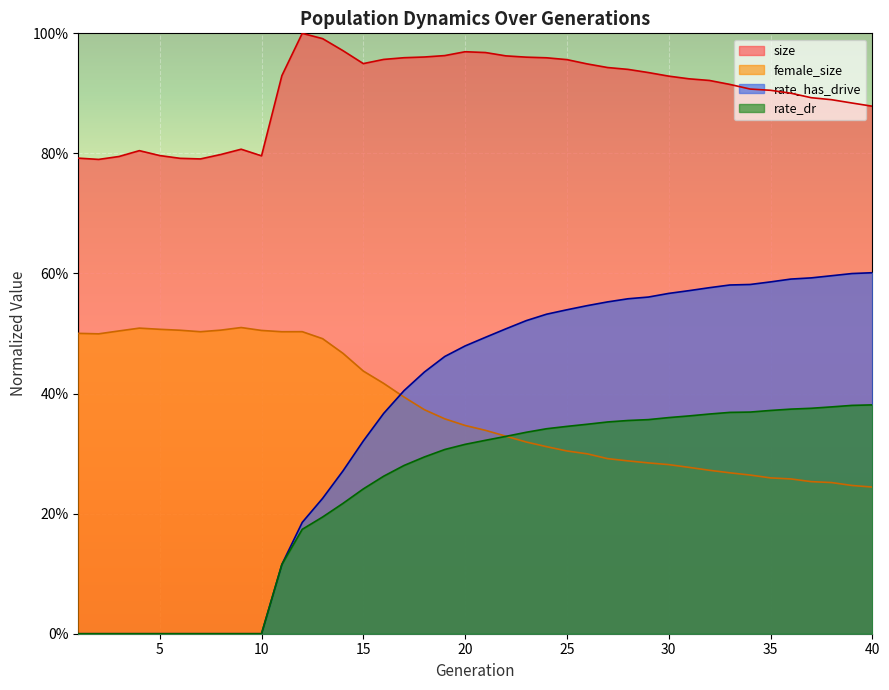

At which category is the sum across all series the highest?

25